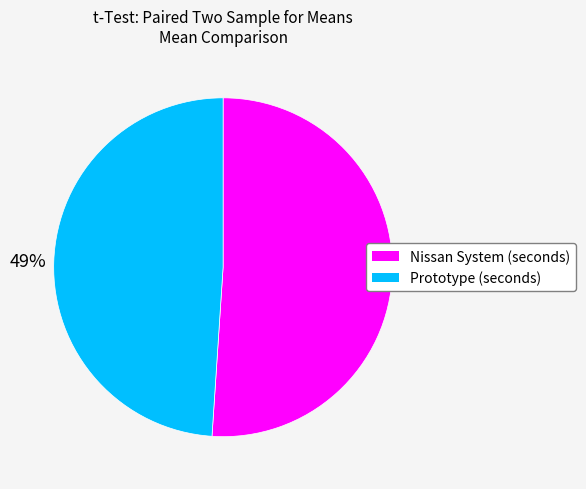

To the nearest percent, what portion does Nissan System (seconds) represent?

51%